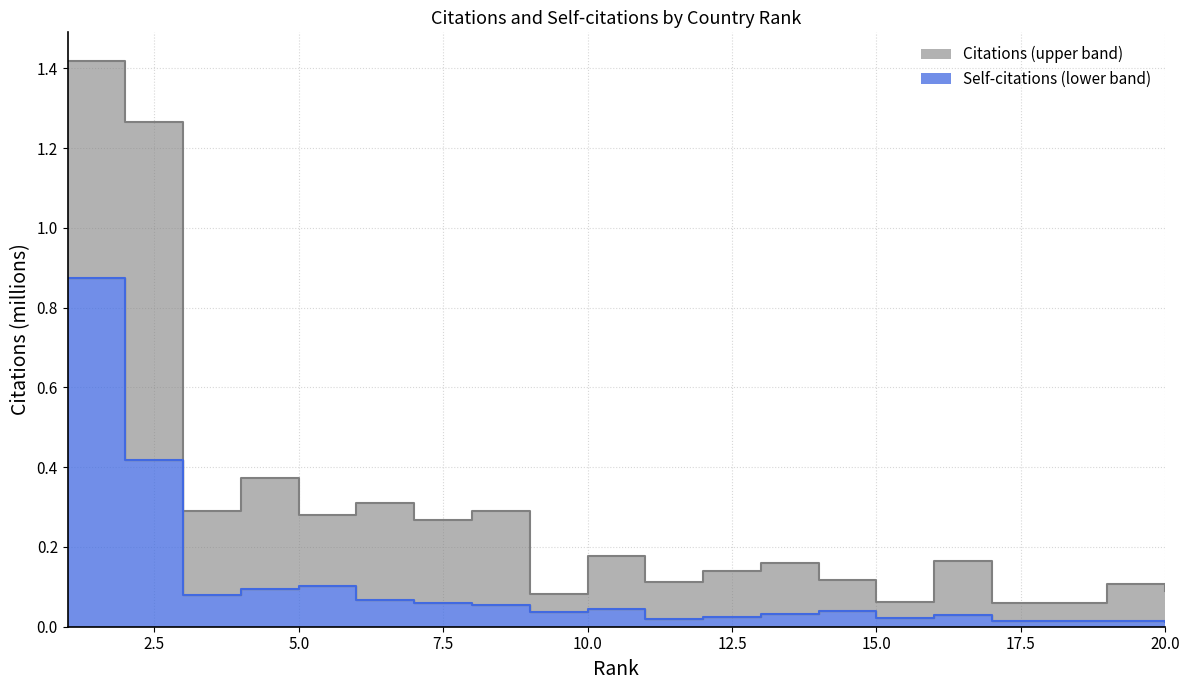

True or false: Citations and Self-citations cross at least once.

False